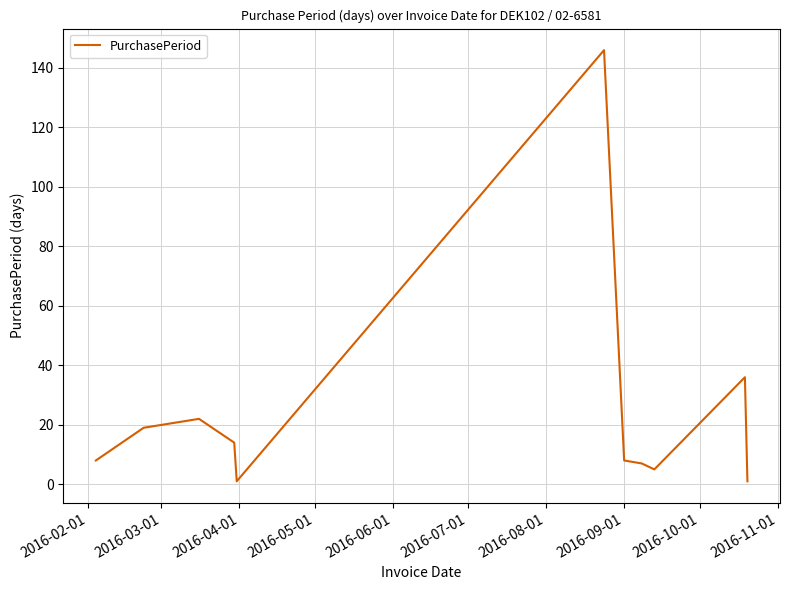

What is the difference between the maximum and minimum values?

145